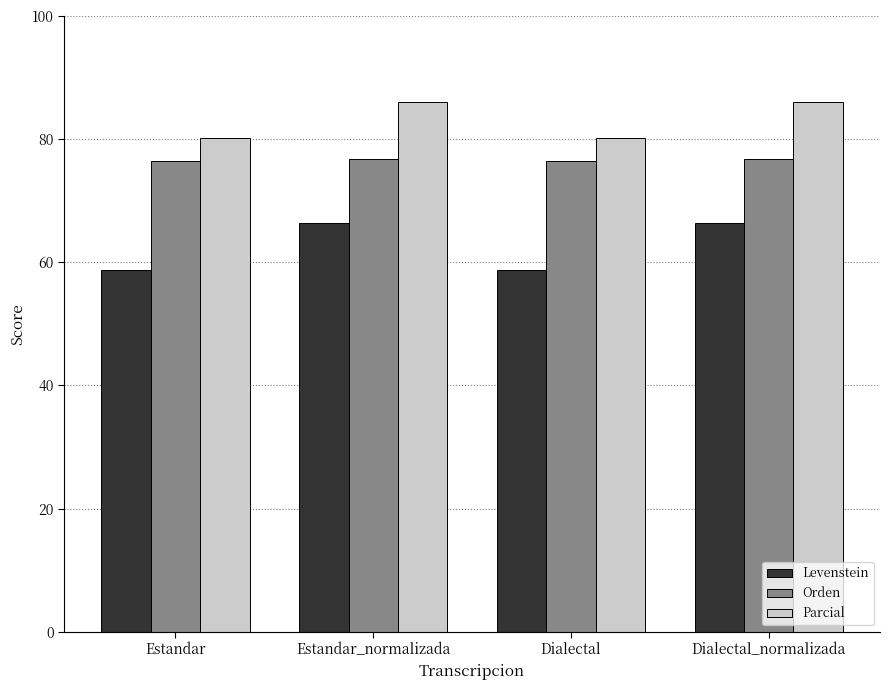

Rank the series by their average value, from lowest to highest.

Levenstein, Orden, Parcial